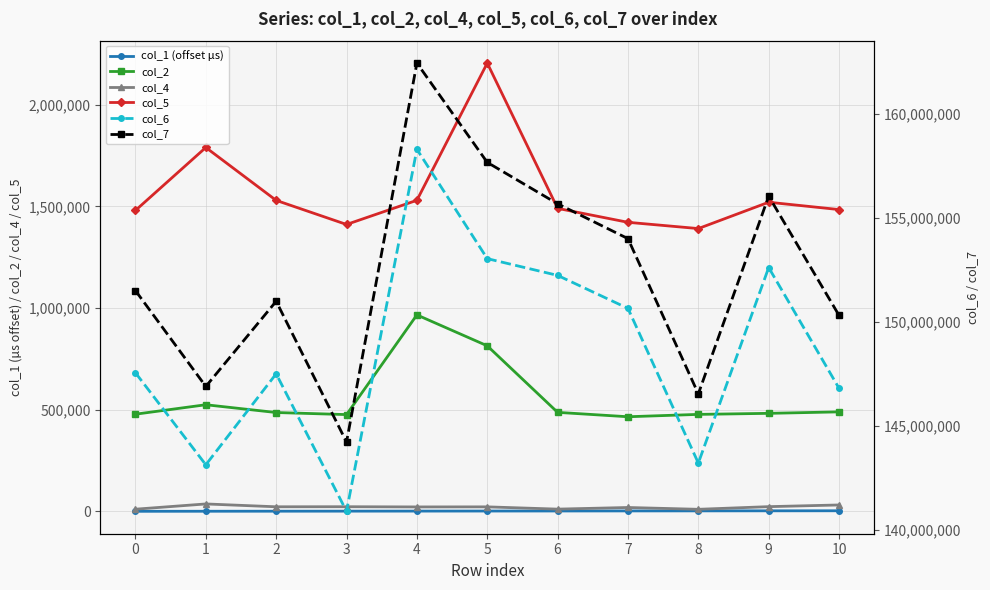

Reading left to right, extract all data points from this chart.

col_1 (offset µs): 0.0	310.3	556.3	799.9	1066.1	1337.4	1619.9	1875.8	2133.3	2387.1	2632.4
col_2: 477667.0	524125.0	485875.0	475708.0	966000.0	813958.0	486667.0	465084.0	476708.0	481833.0	489083.0
col_4: 10375.0	36250.0	22250.0	22583.0	21542.0	21875.0	10750.0	18792.0	9875.0	22917.0	31208.0
col_5: 1479875.0	1789416.0	1529250.0	1410792.0	1529667.0	2204583.0	1489917.0	1421417.0	1390625.0	1520208.0	1484083.0
col_6: 147565458.0	143144333.0	147516292.0	140908750.0	158305250.0	153051375.0	152245792.0	150660417.0	143226583.0	152623042.0	146820500.0
col_7: 151514750.0	146908584.0	151003458.0	144235000.0	162448916.0	157677375.0	155685958.0	154012000.0	146552709.0	156053417.0	150323834.0